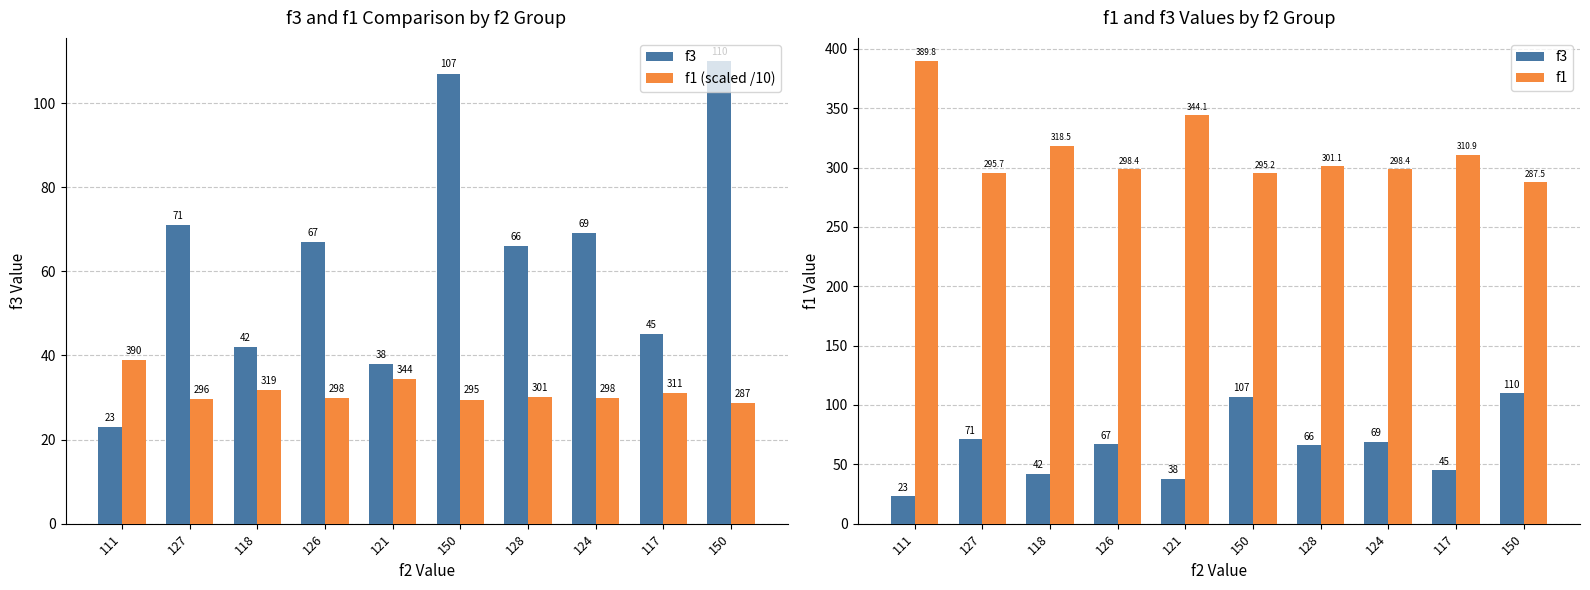

What is the greatest value displayed?

389.8